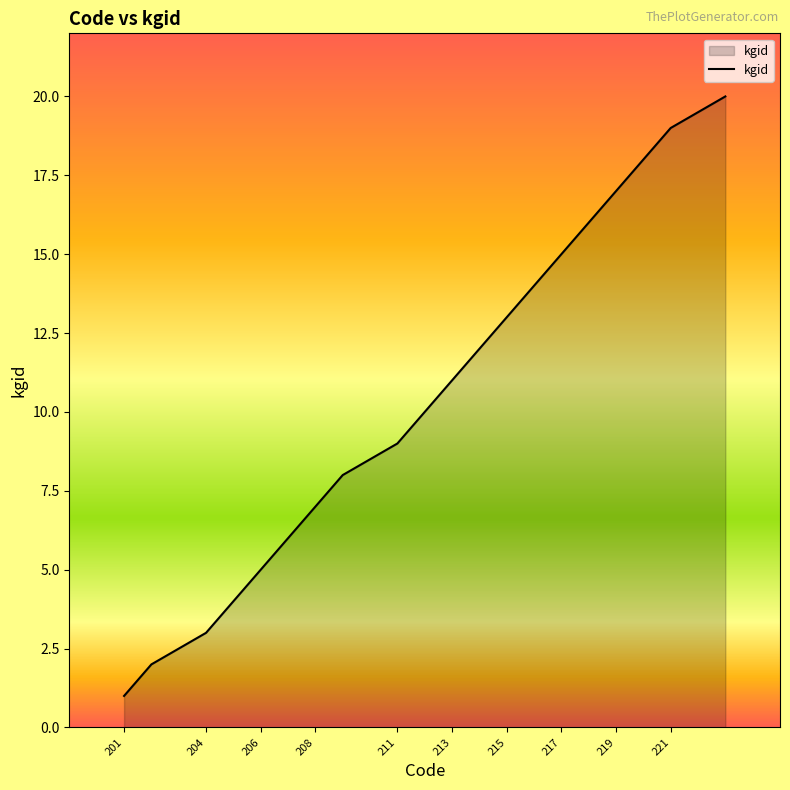

True or false: the data has more than 1 interior local peaks.

False